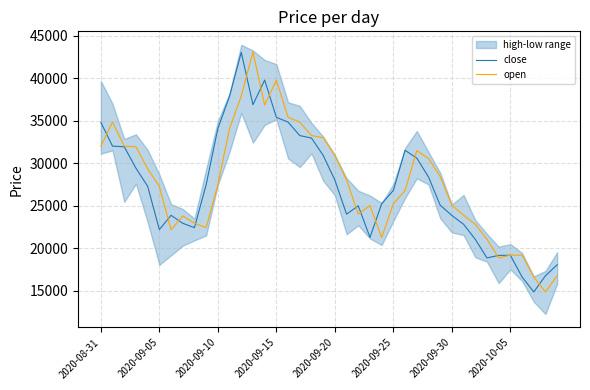

At which label does close first exceed 27286?

2020-08-31